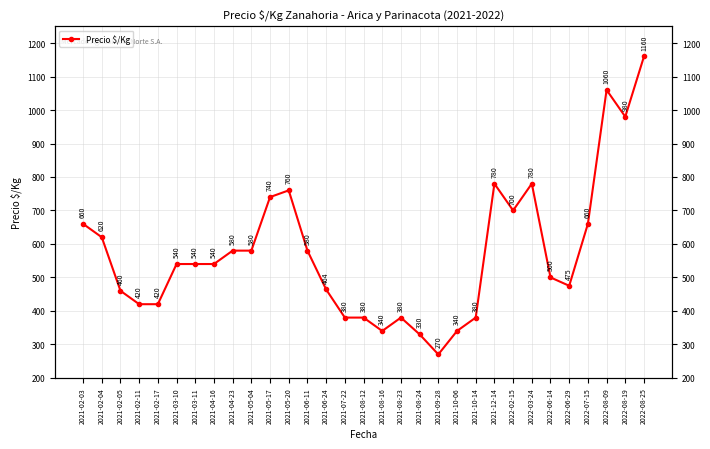

What is the sum of the values at 2021-02-04 and 2021-06-11?

1200